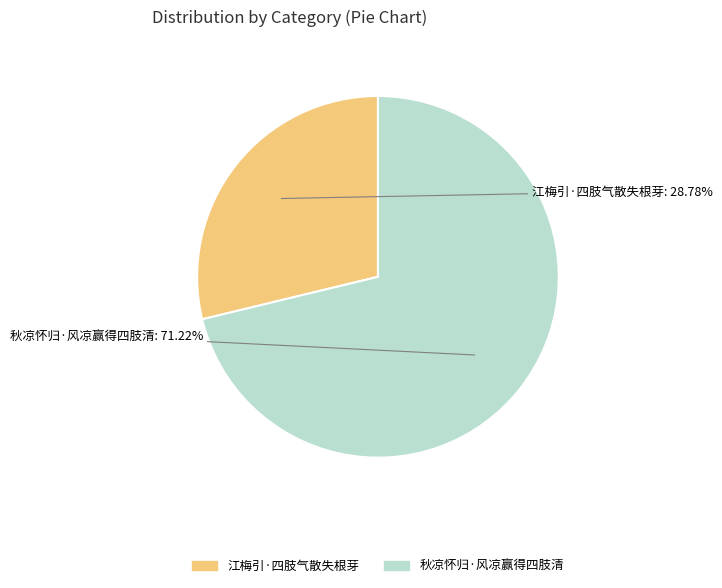

Approximately how many times larger is the value at 秋凉怀归·风凉赢得四肢清 compared to 江梅引·四肢气散失根芽?

2.5